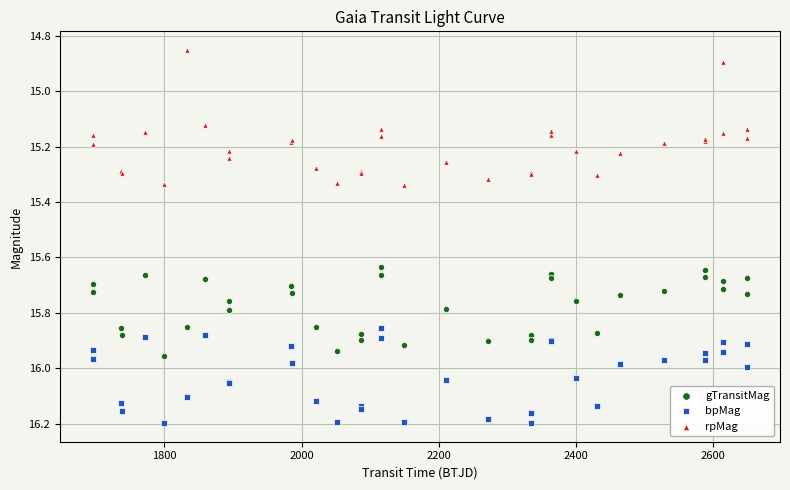

What are all the series names shown in the legend?

gTransitMag, bpMag, rpMag